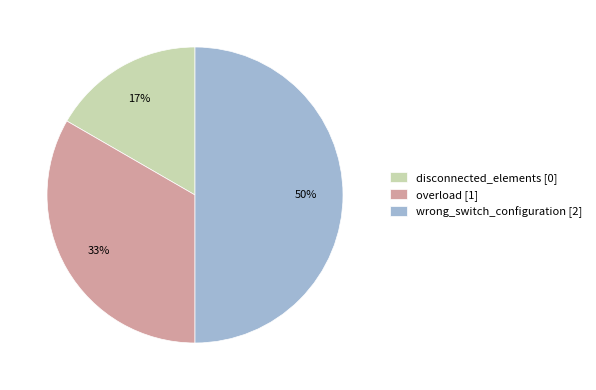

To the nearest percent, what percentage of the pie is overload?

33%